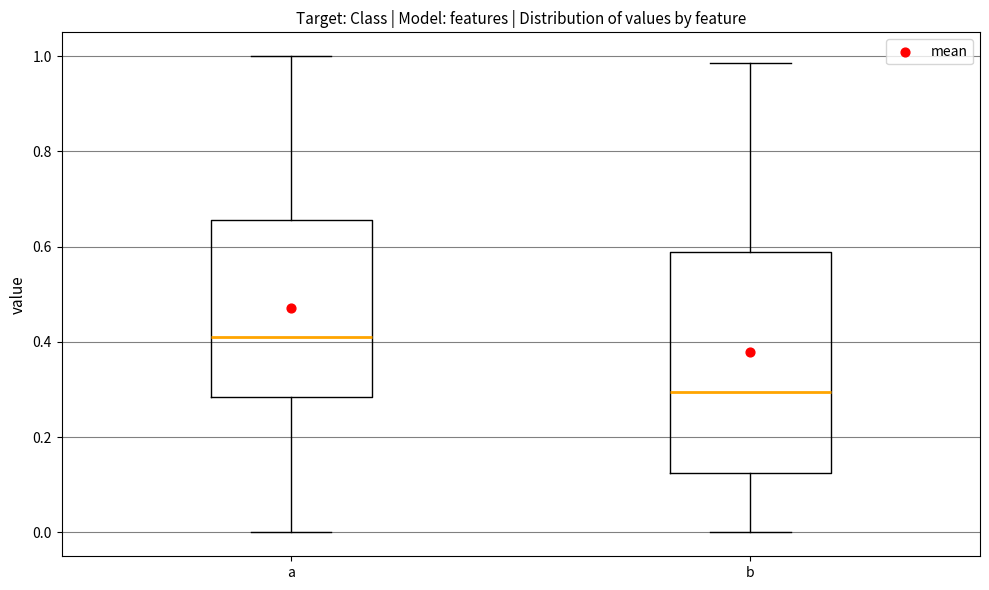

Reading left to right, transcribe this box plot: for each box, give where its median line is, the range the box spans, and where its two whiskers end, as read against the y-axis. The values are not printed on the chart, so give them approximately, as read against the axis.

a: median 0.40, box 0.28 to 0.66, whiskers 0.00 to 1.00
b: median 0.30, box 0.12 to 0.58, whiskers 0.00 to 0.98